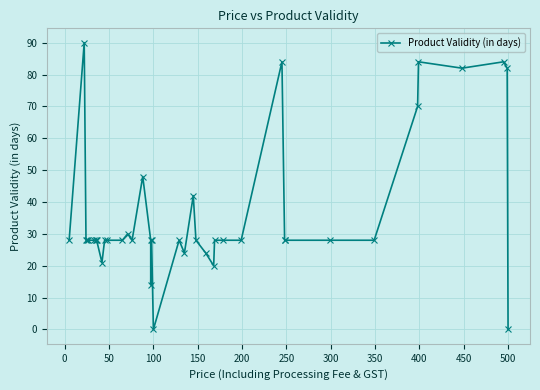

What is the value of the 29th point from the left?

28